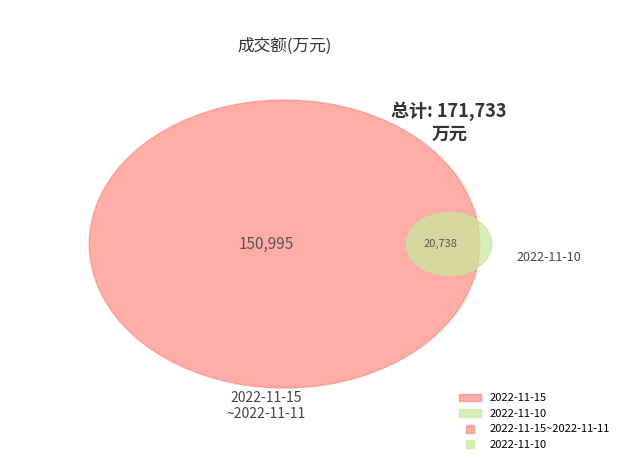

Does 2022-11-14 account for over 50% of the chart?

No